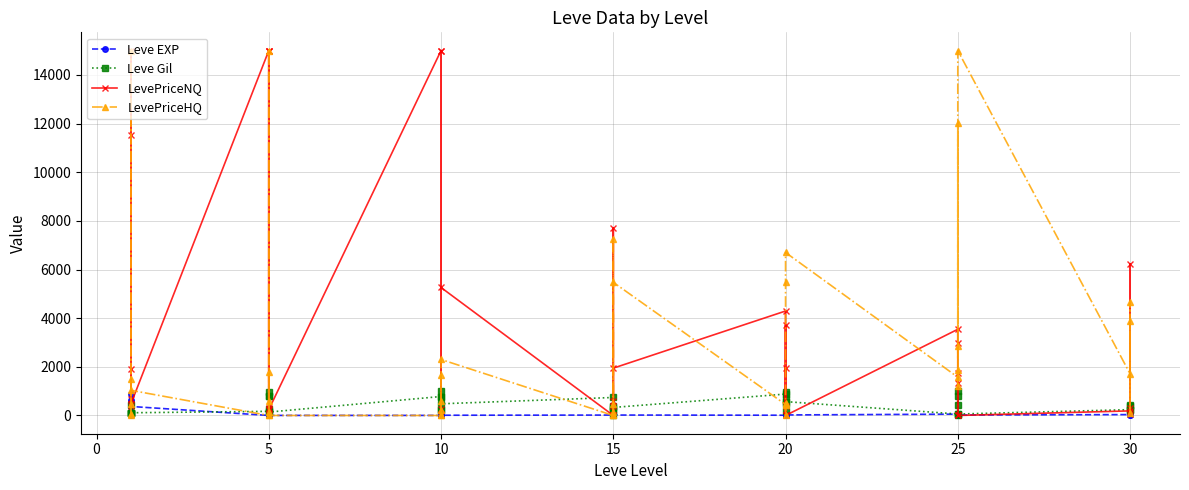

Is this an area chart (filled region under the line)?

No